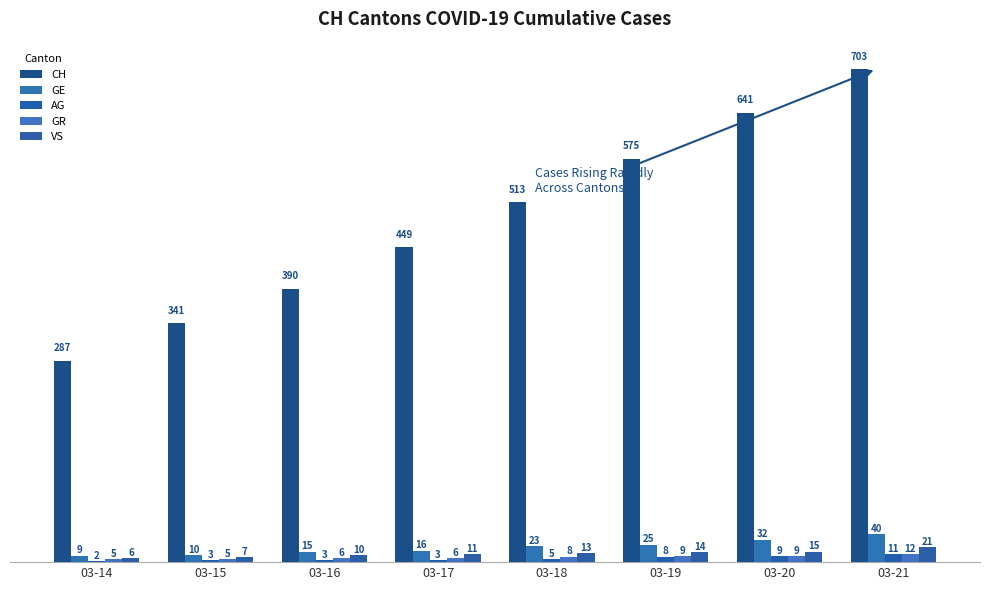

Count the number of categories in the chart.

8